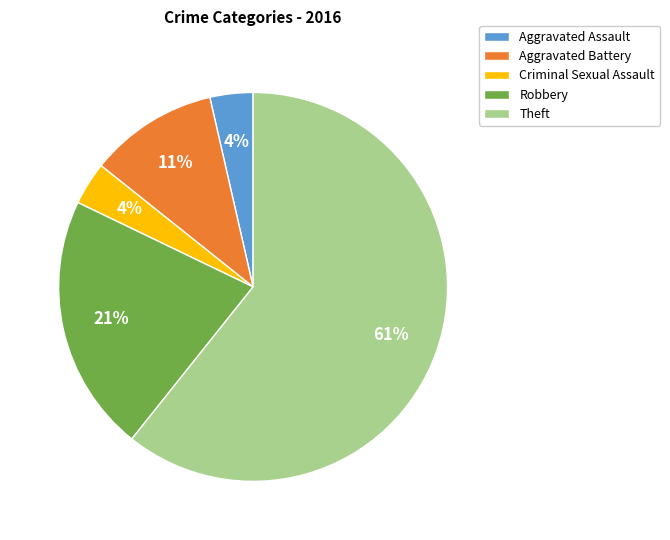

Is the sum of Criminal Sexual Assault and Theft greater than half?

Yes